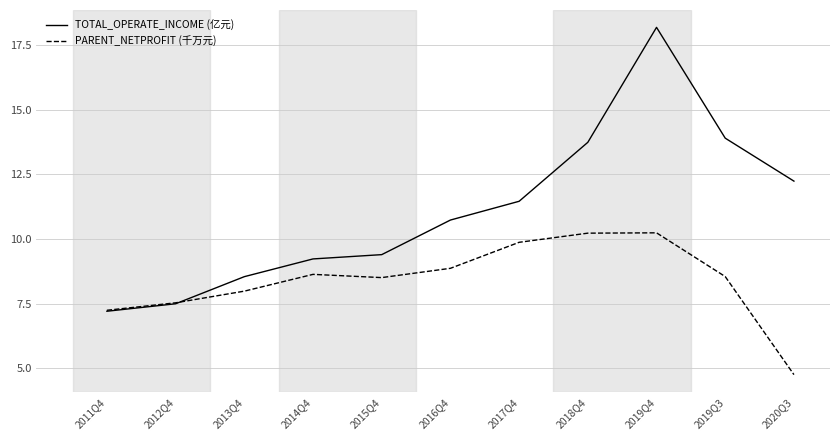

After their last crossing, which series has the higher values: TOTAL_OPERATE_INCOME (亿元) or PARENT_NETPROFIT (千万元)?

TOTAL_OPERATE_INCOME (亿元)